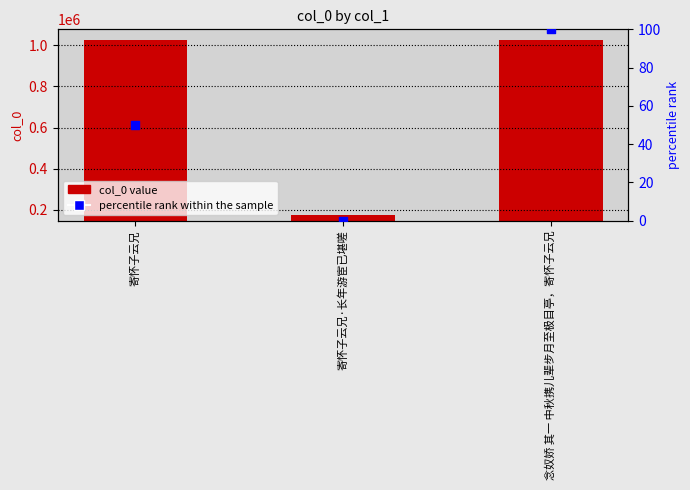

Which series contains the lowest Y value?

percentile rank within the sample